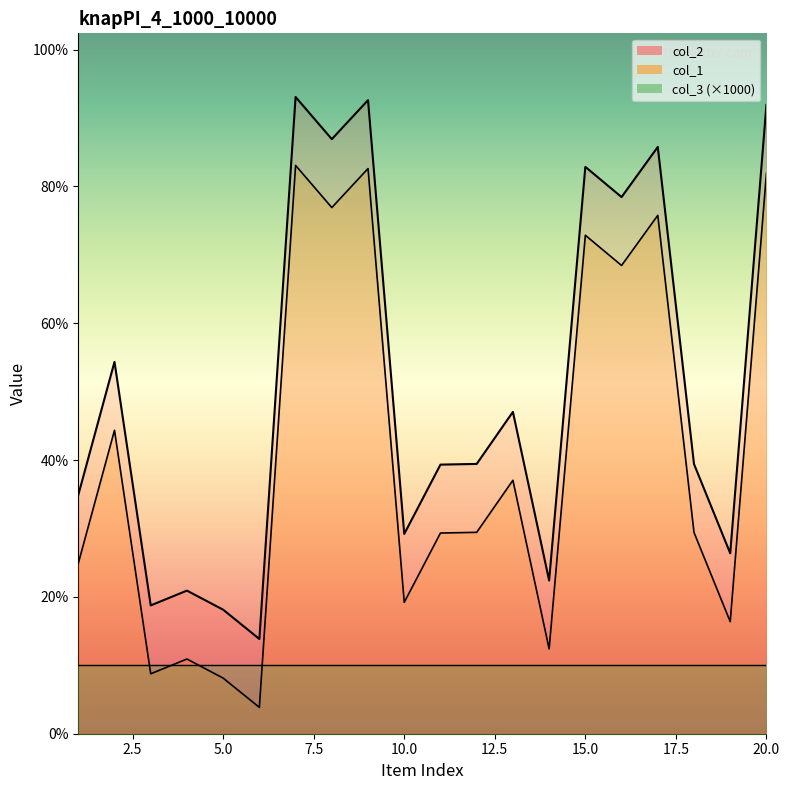

In col_2, how many points are lower than both neighbors (excluding endpoints)?

7